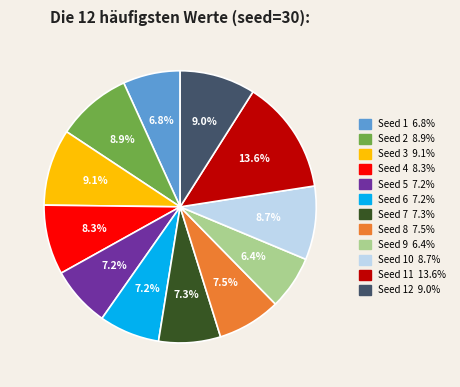

Does any single category account for the majority?

No